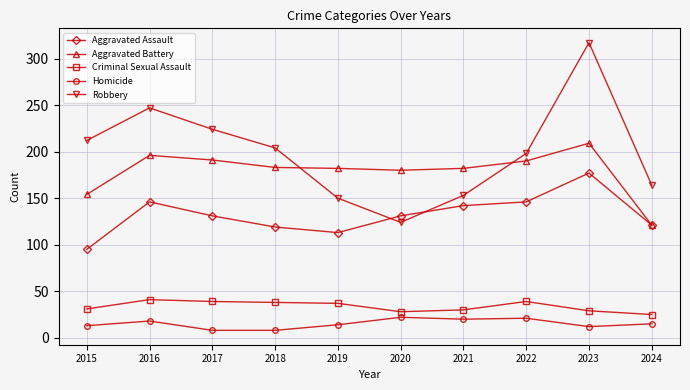

What is the difference between the maximum and second lowest values in the Aggravated Assault series?

64